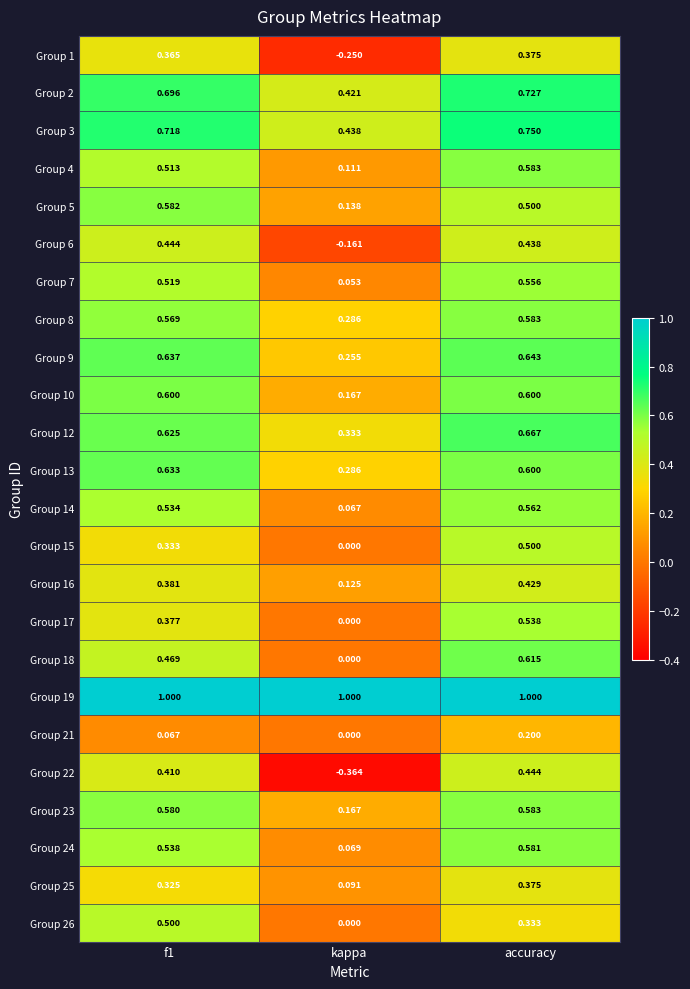

Which category has the lowest value in the Group 12 series?

kappa